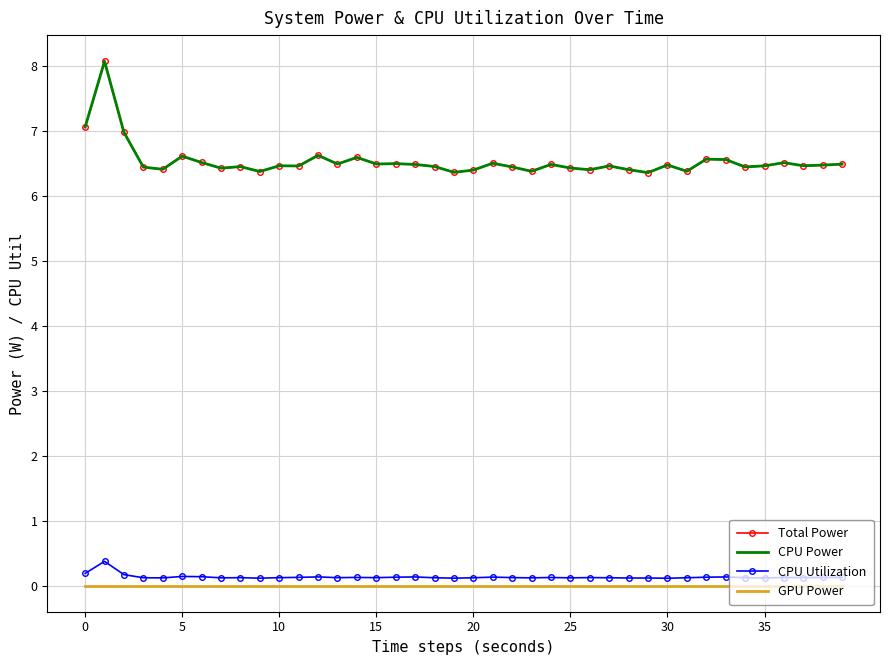

What is the average value of the CPU Power series?

6.5